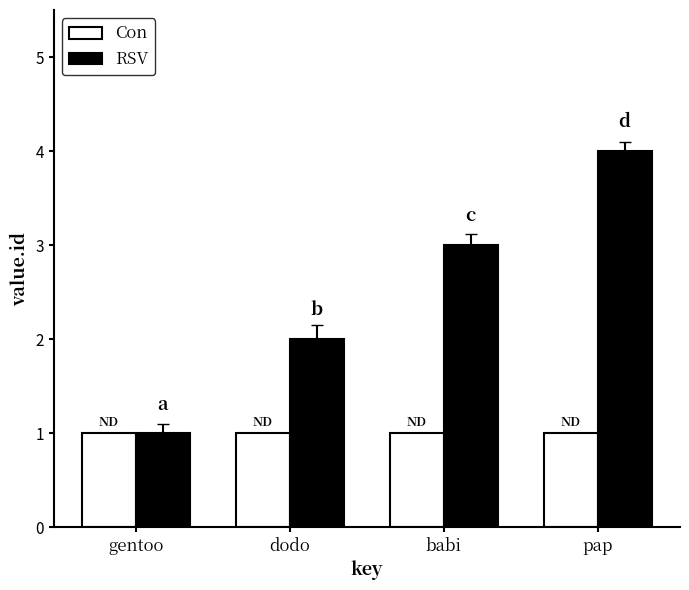

Reading left to right, extract all data points from this chart.

Con: gentoo=1	dodo=1	babi=1	pap=1
RSV: gentoo=1	dodo=2	babi=3	pap=4